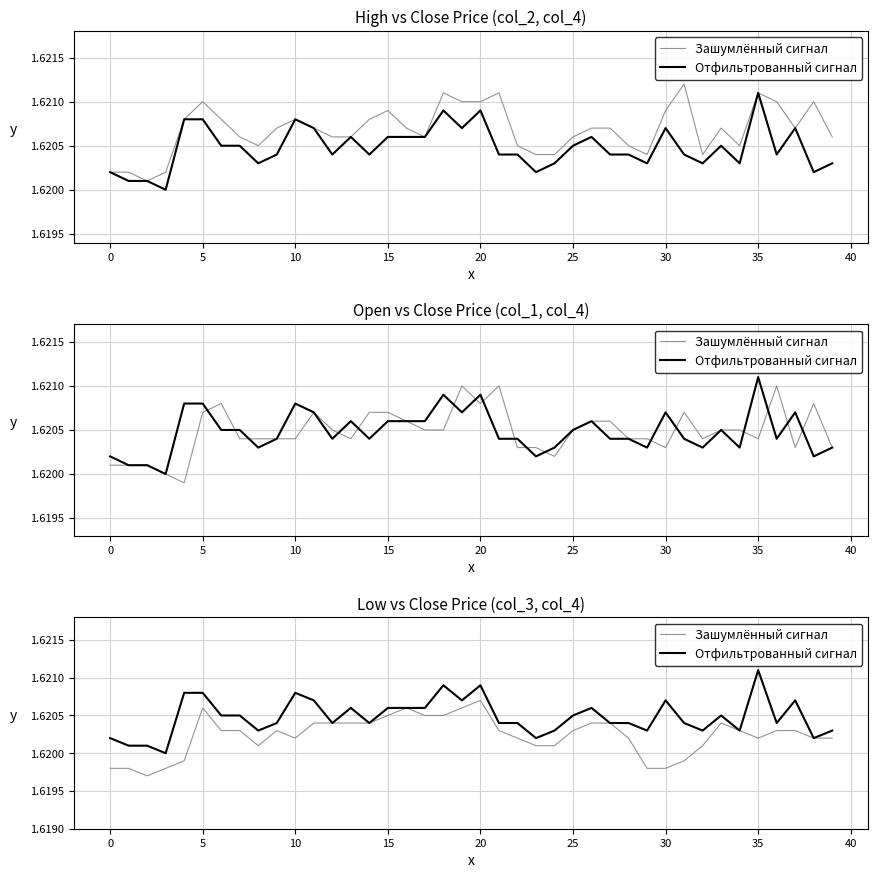

The Отфильтрованный сигнал series shows 1.6 at 18. True or false?

True